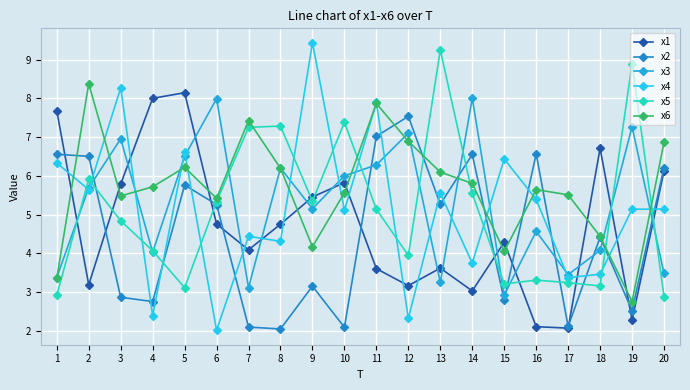

What is the total value across all series at 10?

32.0